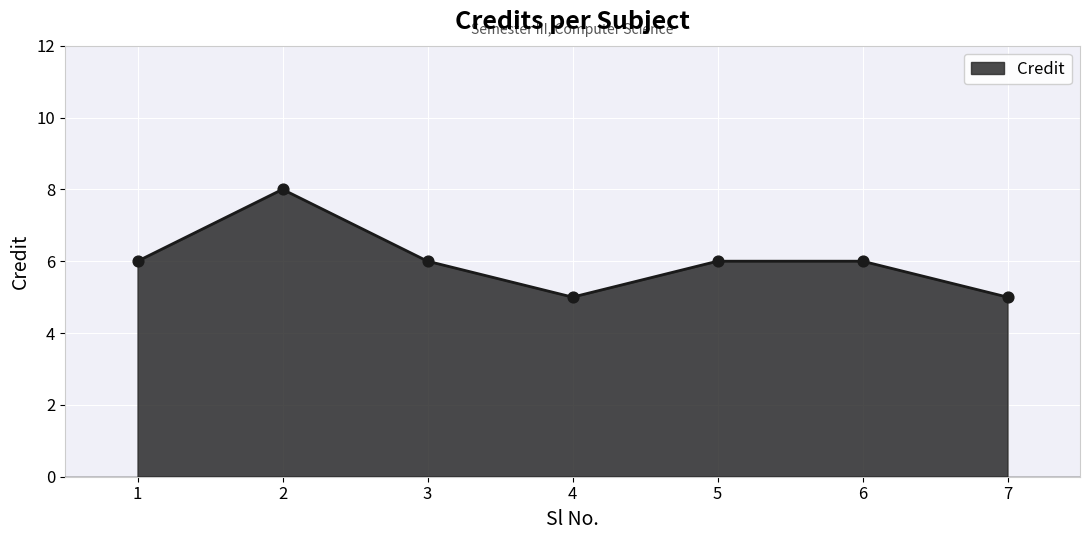

Between 7 and 1, which is larger?

1